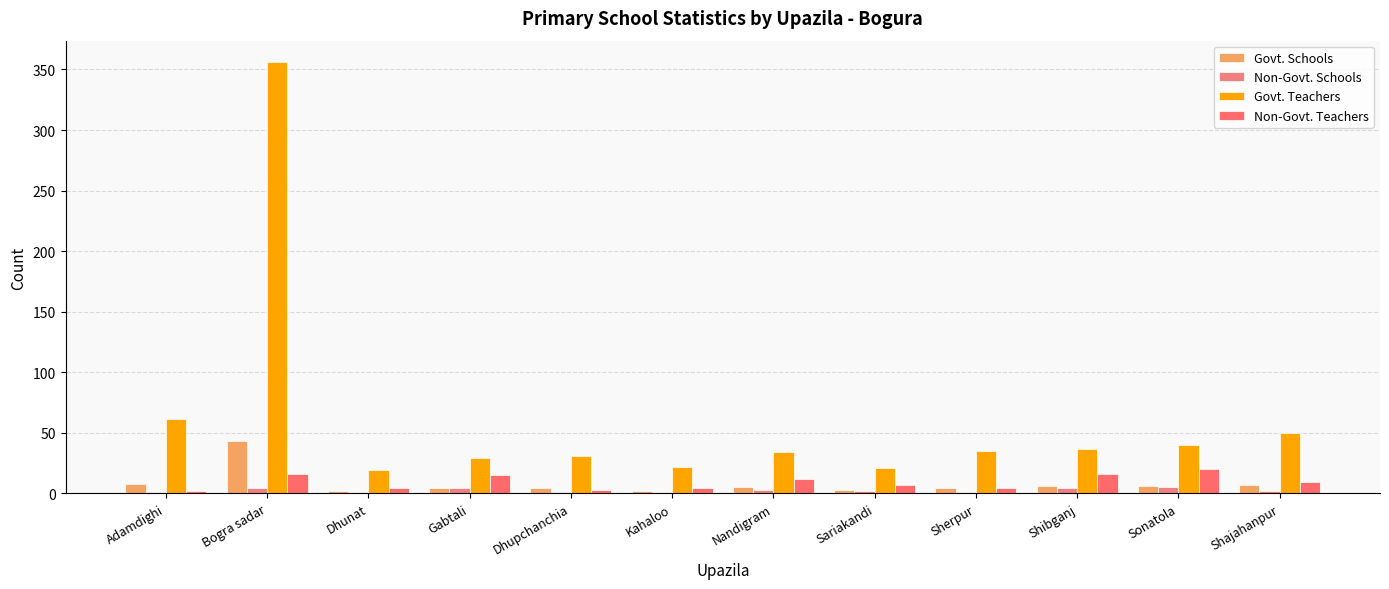

What is the difference between the second highest and second lowest values in the Govt. Schools series?

6